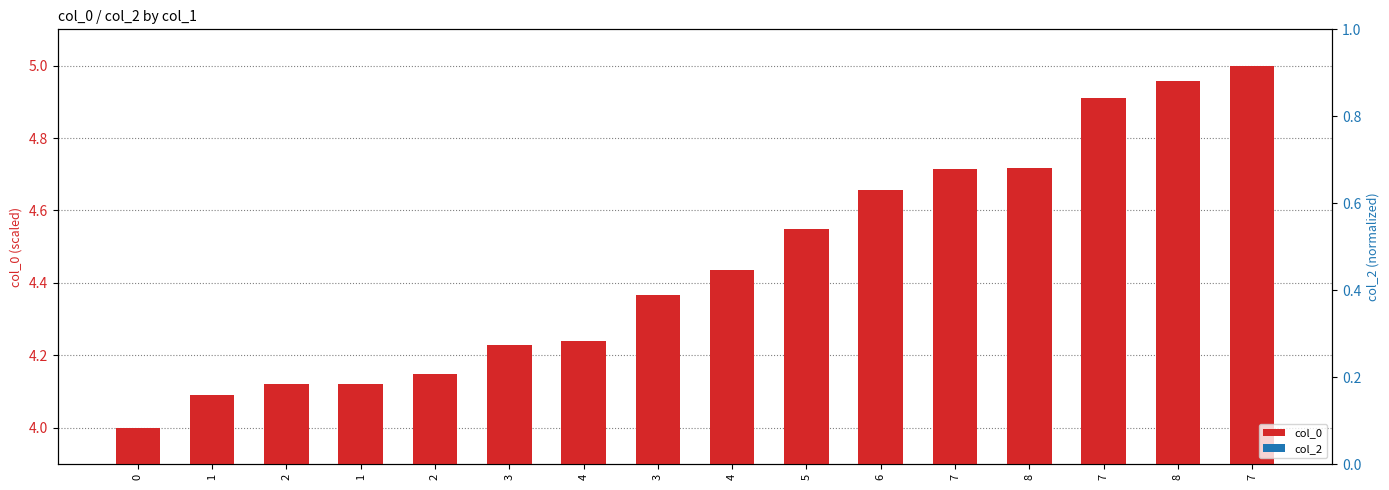

At which category is the sum across all series the highest?

7